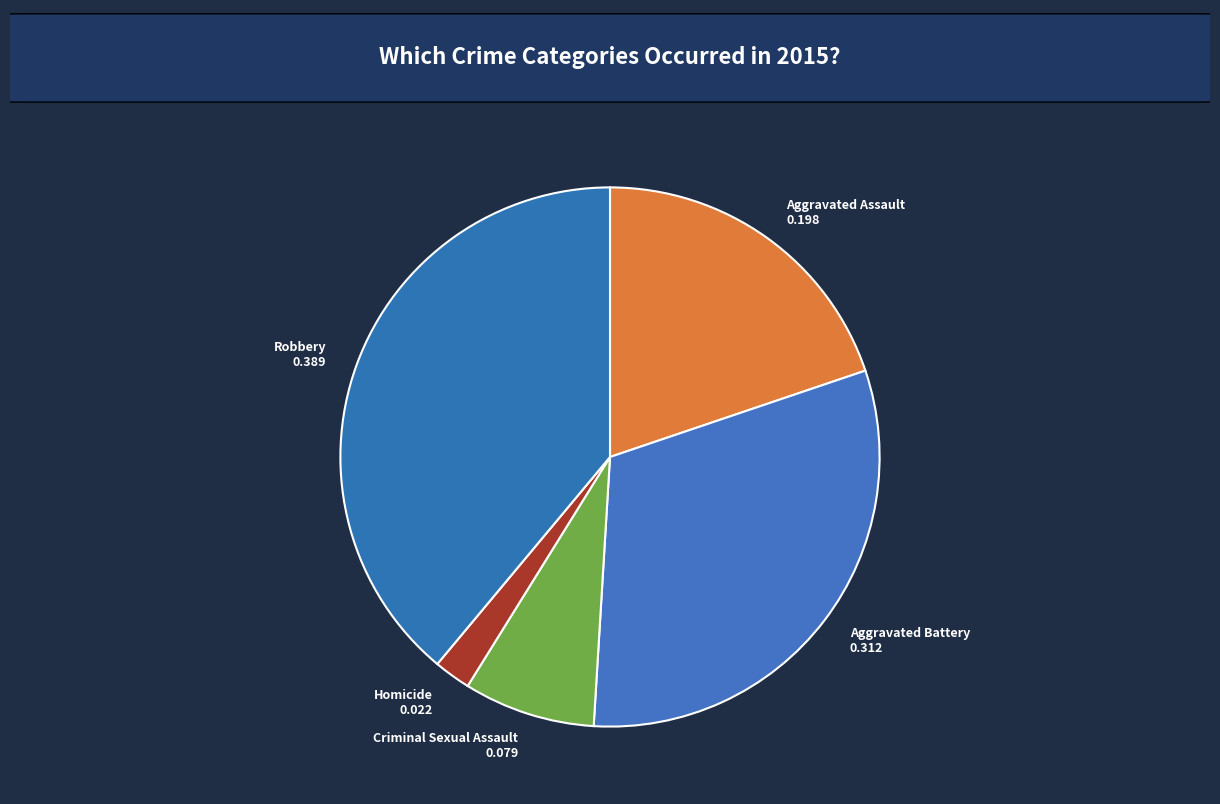

Does any single category account for the majority?

No